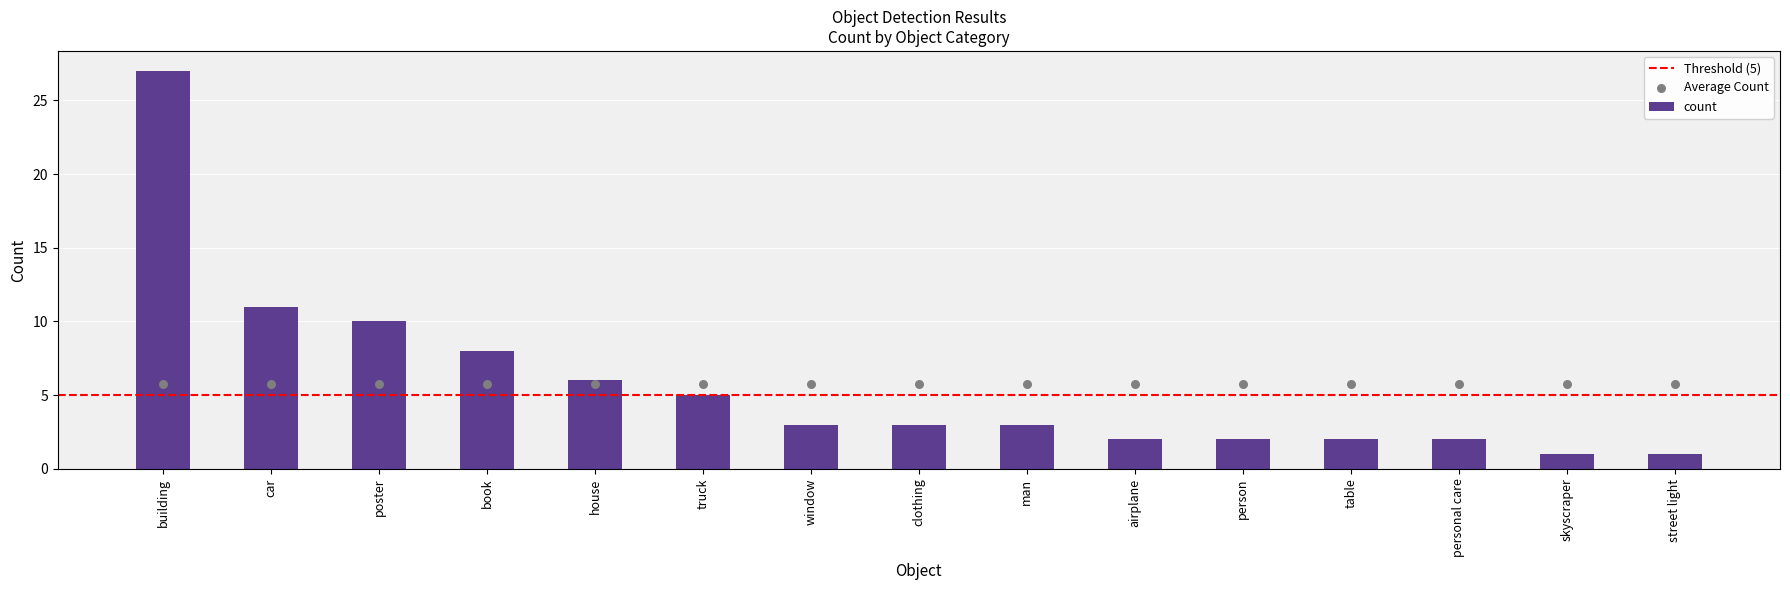

Which has a higher value, clothing or book?

book